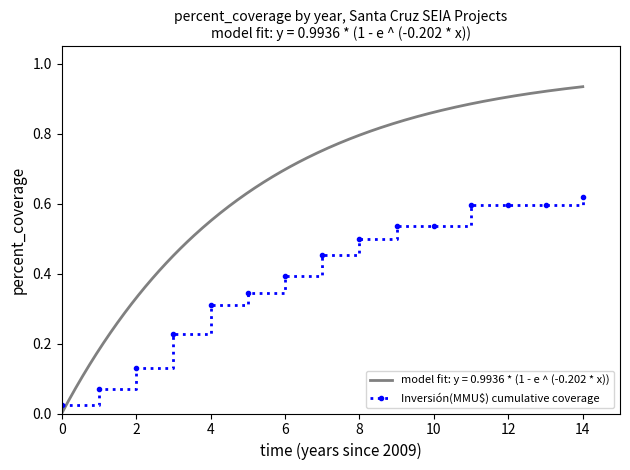

Which category has the highest value in the Inversión(MMU$) cumulative coverage series?

14